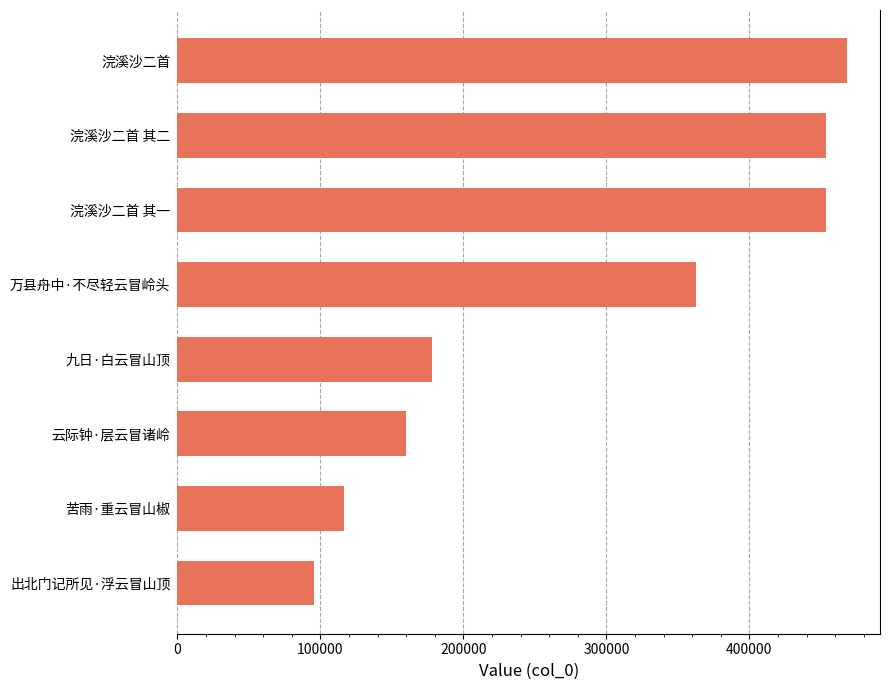

What is the difference between the maximum and minimum values?

372287